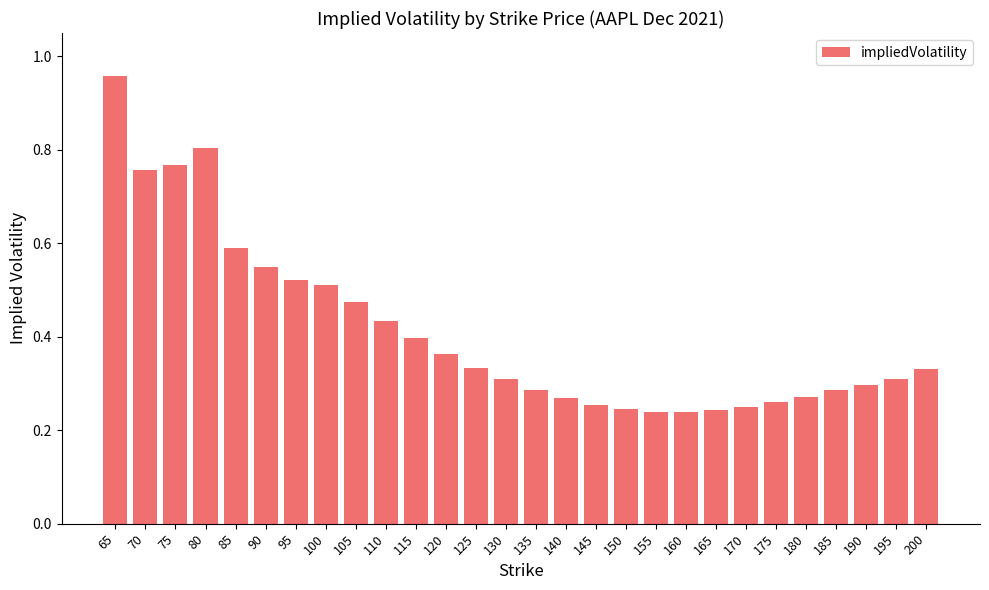

What is the difference between the values at 145 and 80?

0.6